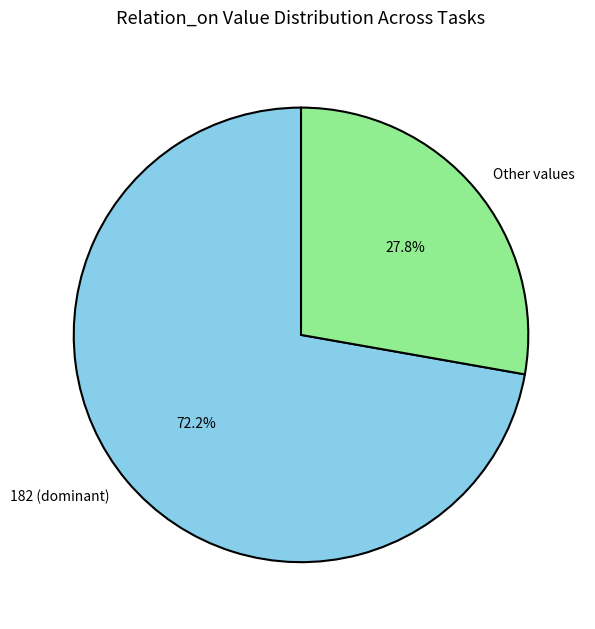

To the nearest percent, what is the average slice percentage?

50%